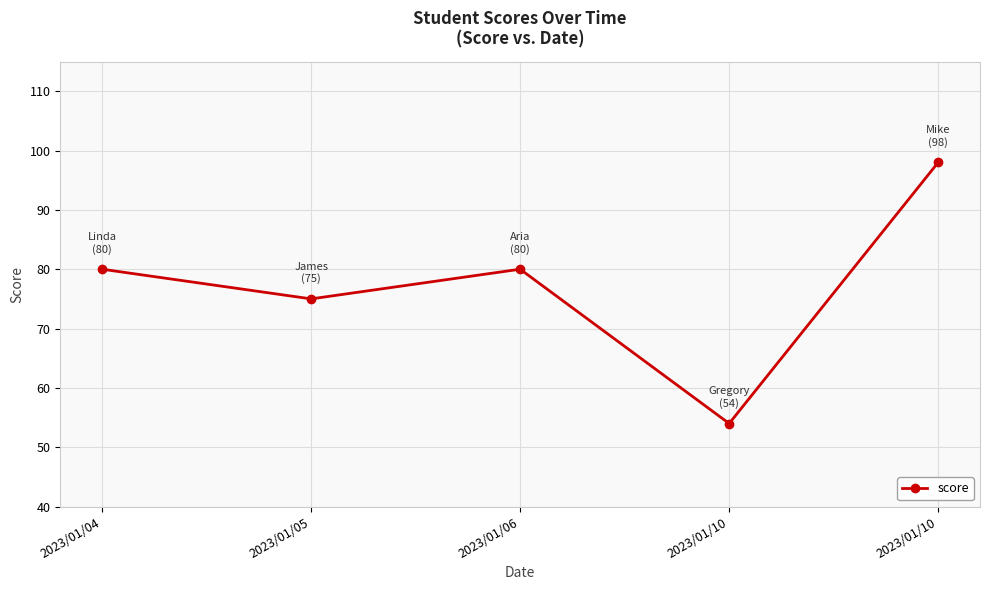

At which label is the value closest to 76?

2023/01/05